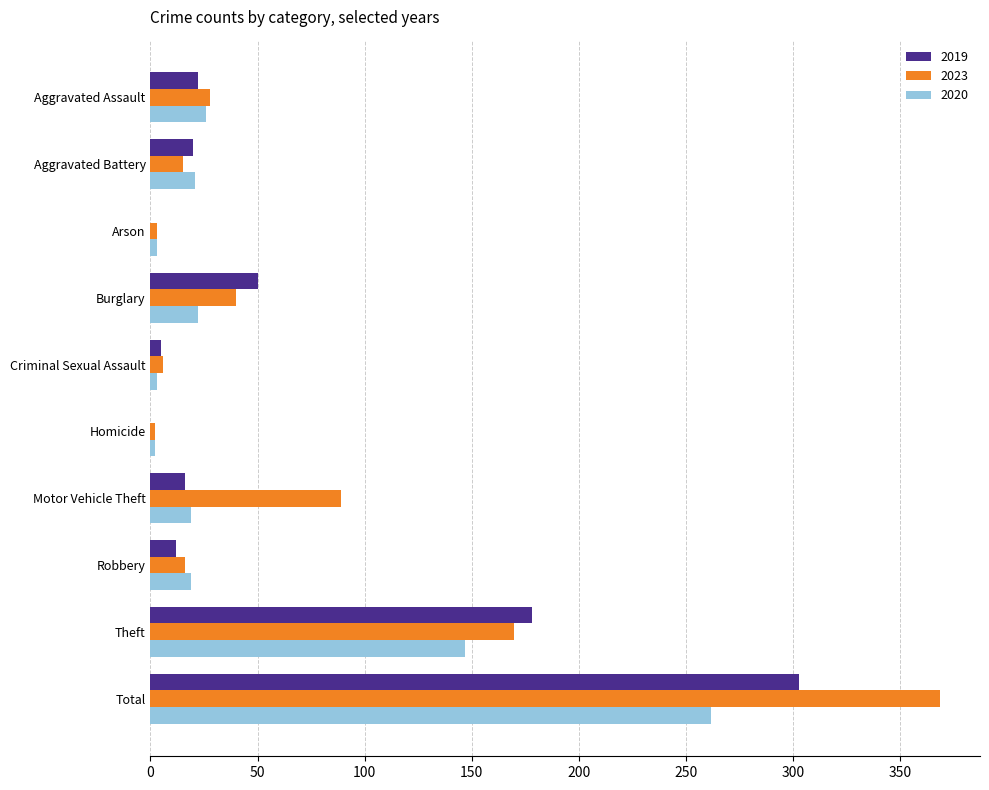

The value of 2020 at Aggravated Battery is 36. True or false?

False